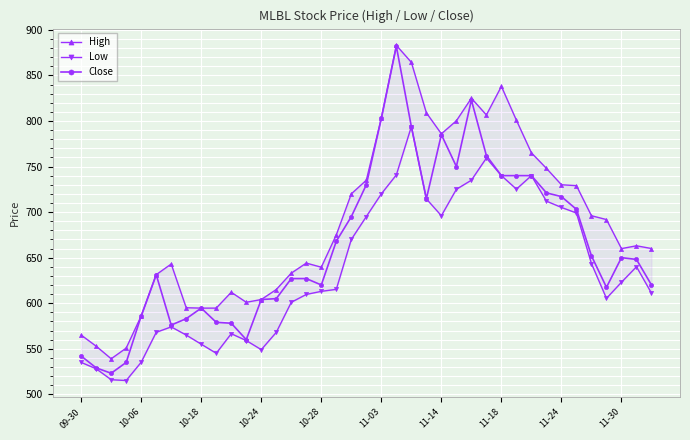

What is the value of the Low point at the 24th from the left?

714.5